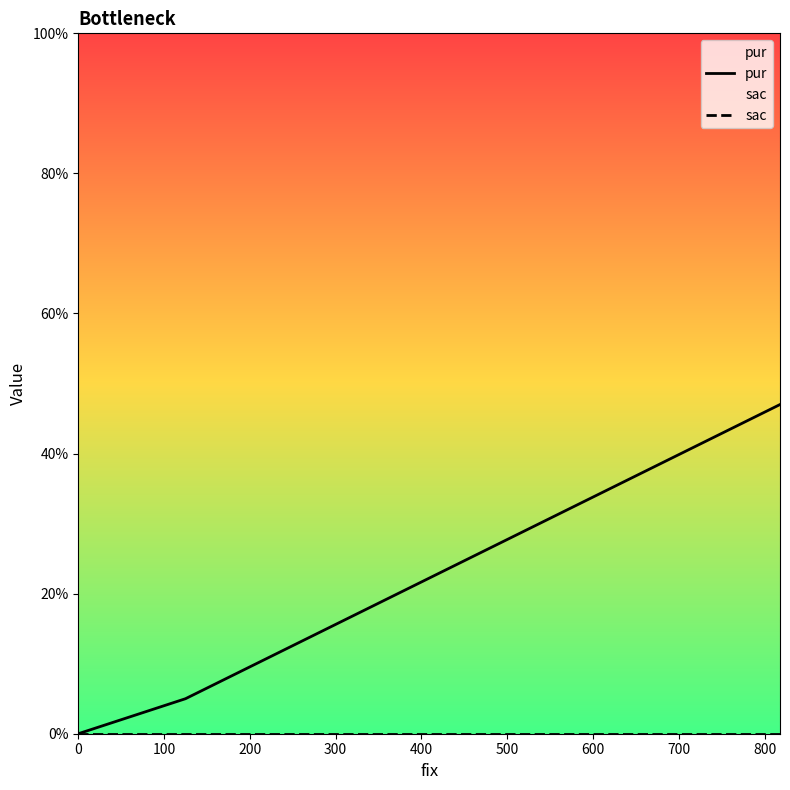

Which series has the largest range (max minus min)?

pur